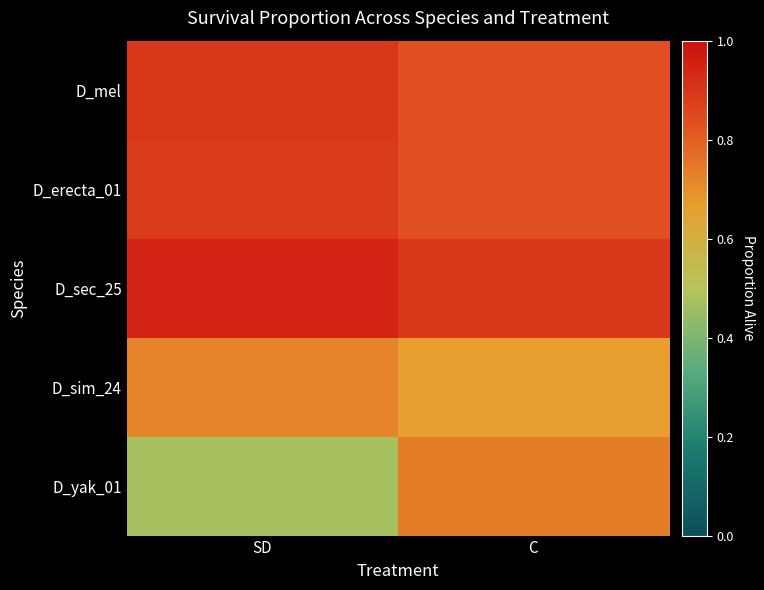

Between C and SD, which is larger?

SD